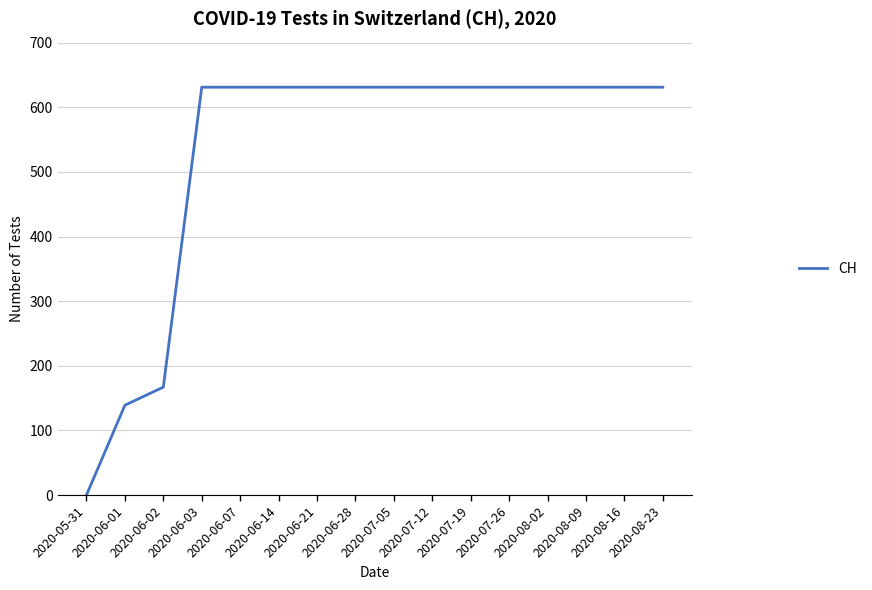

What is the ratio of the value at 2020-07-19 to the value at 2020-08-09?

1.0